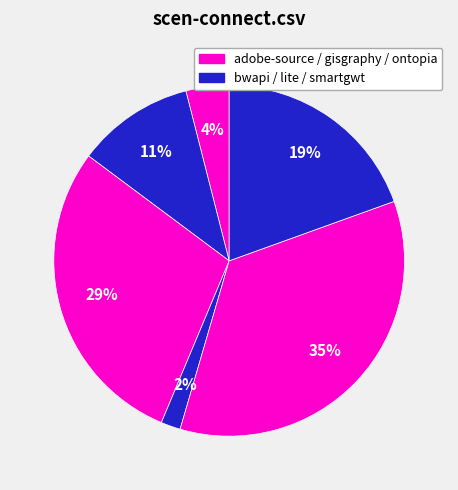

How many segments does this pie chart have?

6